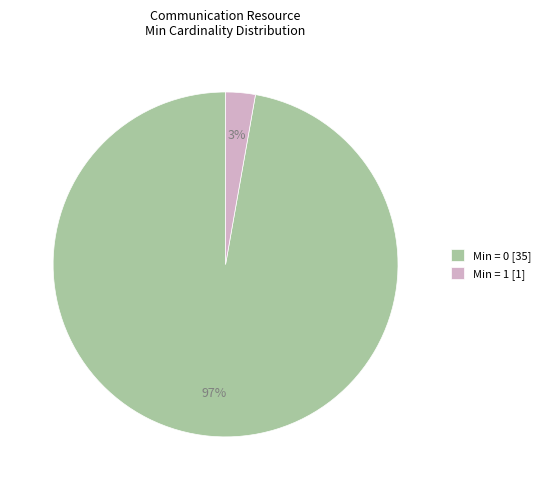

Is the sum of Min = 1 [1] and Min = 0 [35] greater than half?

Yes